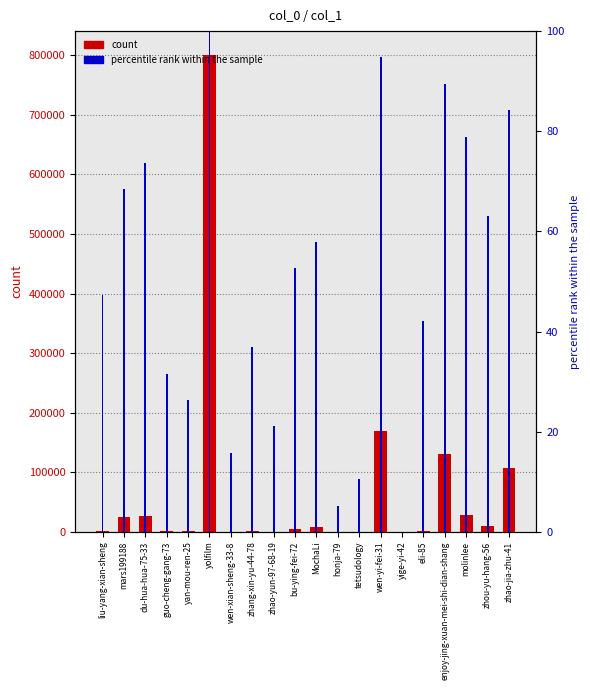

What position from the right is bu-ying-fei-72?

11